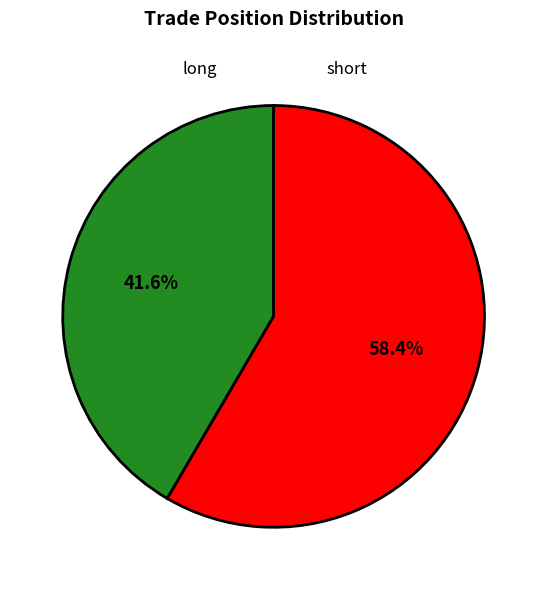

True or false: long accounts for 51% of the total.

False